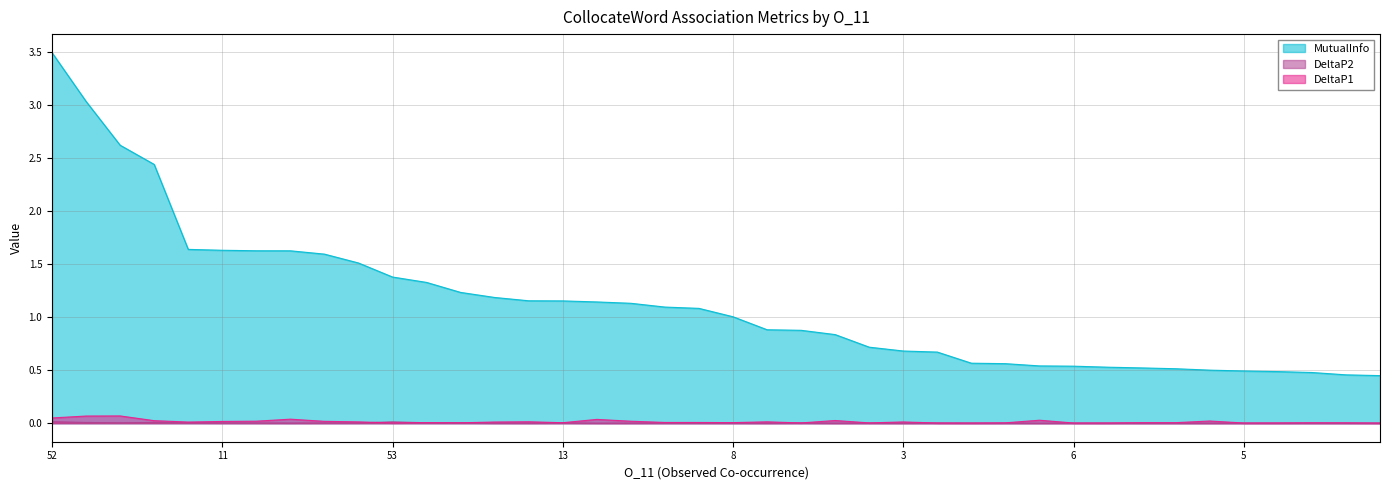

At which category is the sum across all series the highest?

52